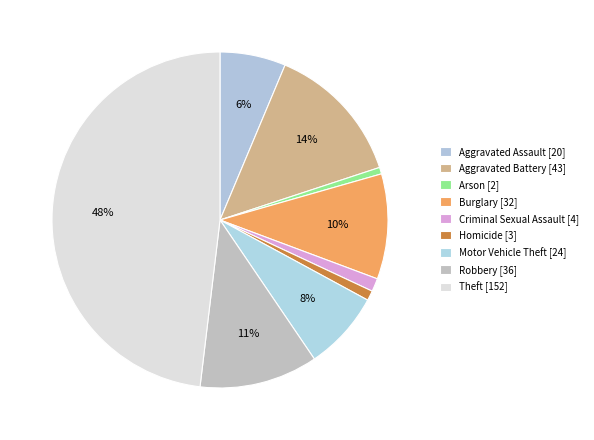

How many segments does this pie chart have?

9